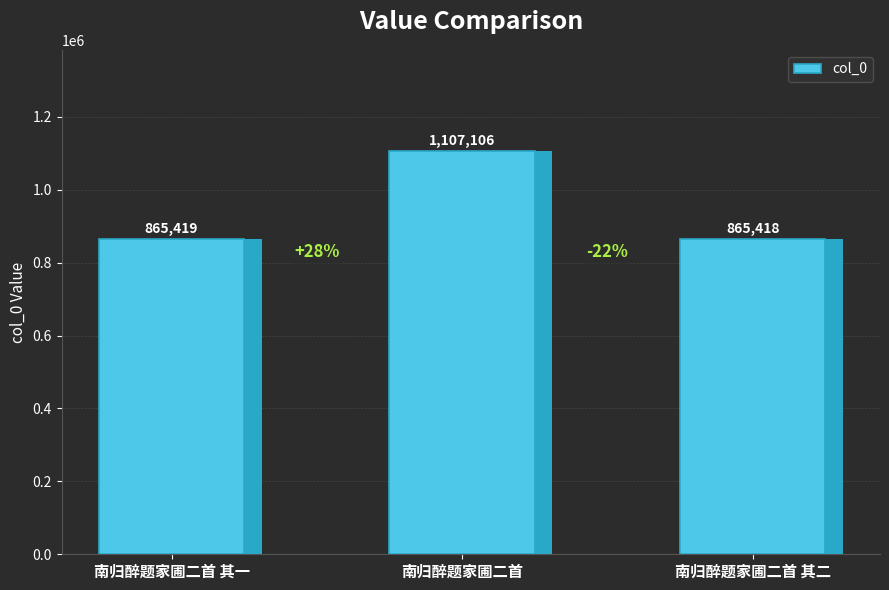

Approximately how many times larger is the value at 南归醉题家圃二首 其二 compared to 南归醉题家圃二首 其一?

1.0